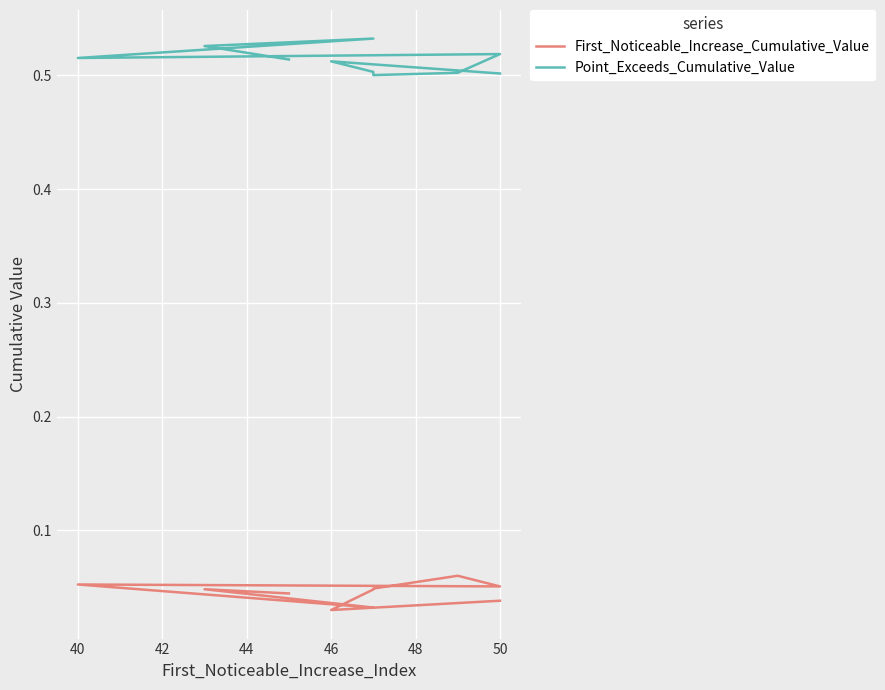

At 40, list the series in order from largest to smallest.

Point_Exceeds_Cumulative_Value, First_Noticeable_Increase_Cumulative_Value